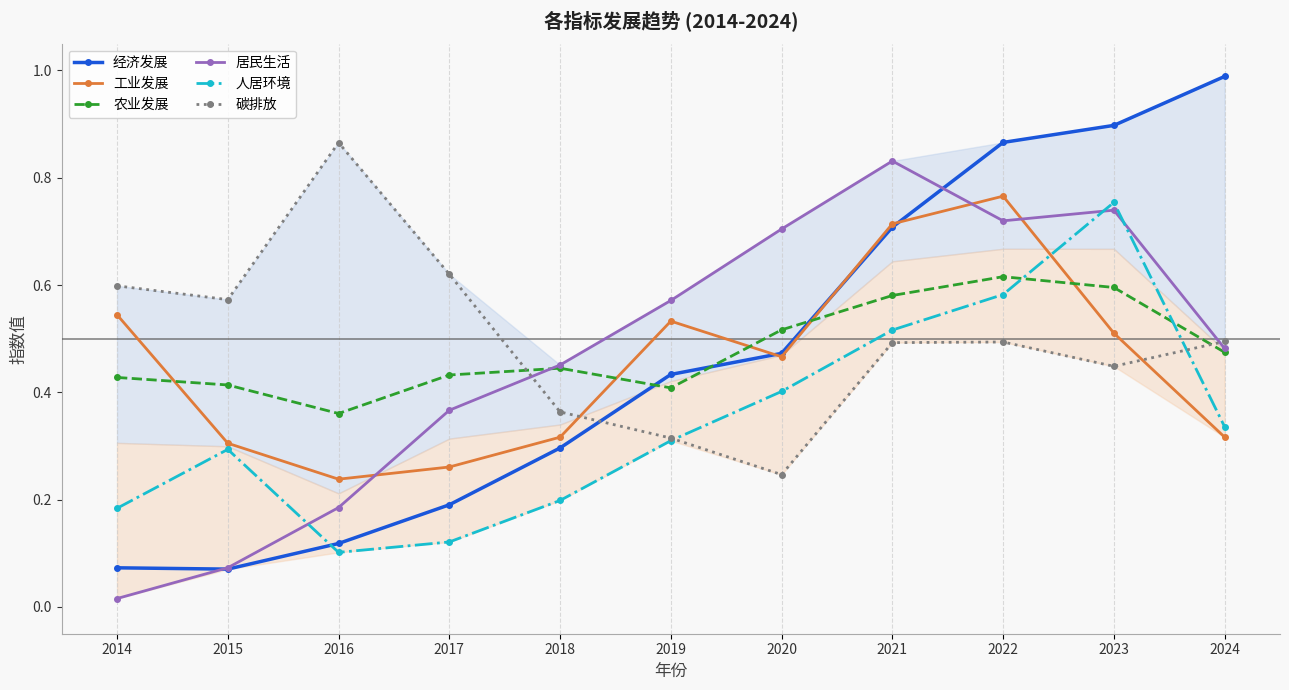

Which series changed the most between 2018 and 2020?

居民生活